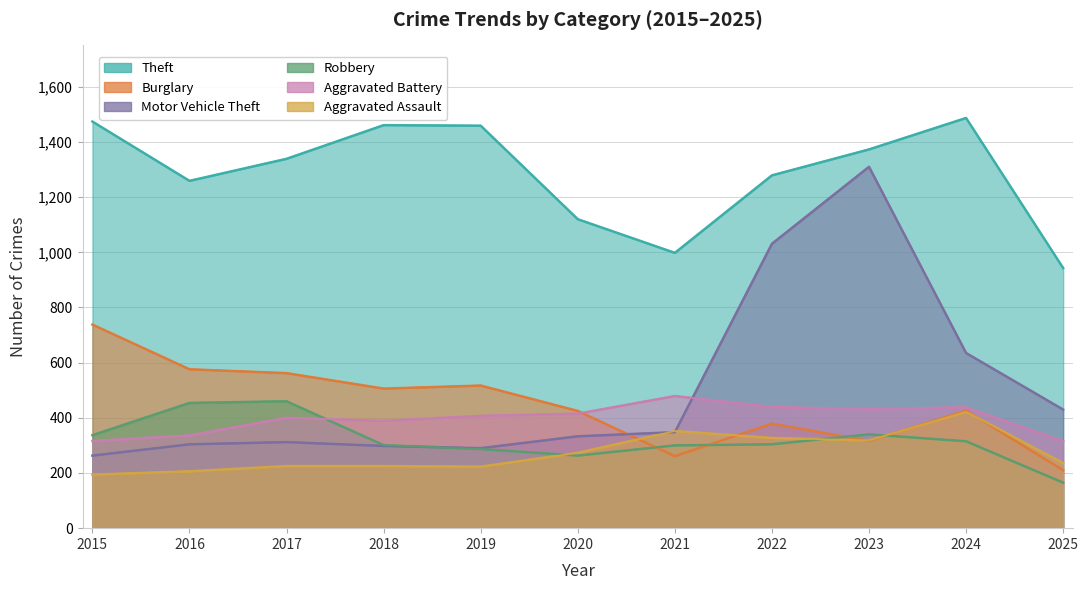

What is the difference between the Motor Vehicle Theft values at 2015 and 2021?

85